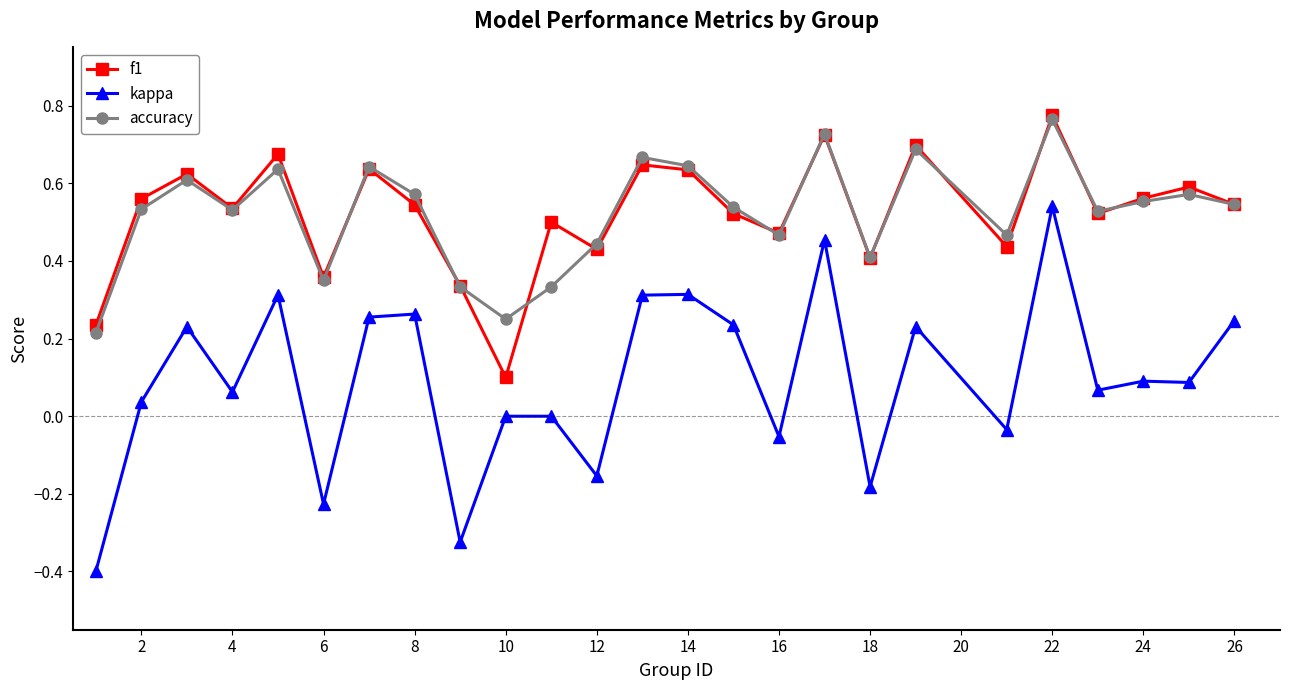

What is the lowest value of the kappa series?

-0.4